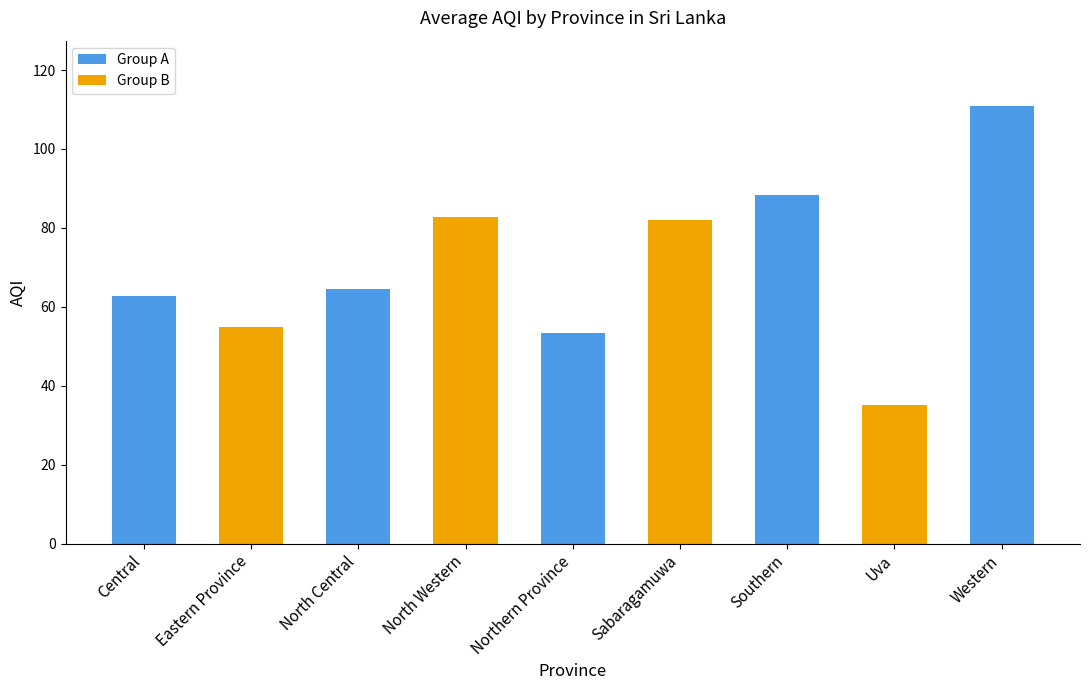

What is the difference between the maximum and second lowest values?

57.6